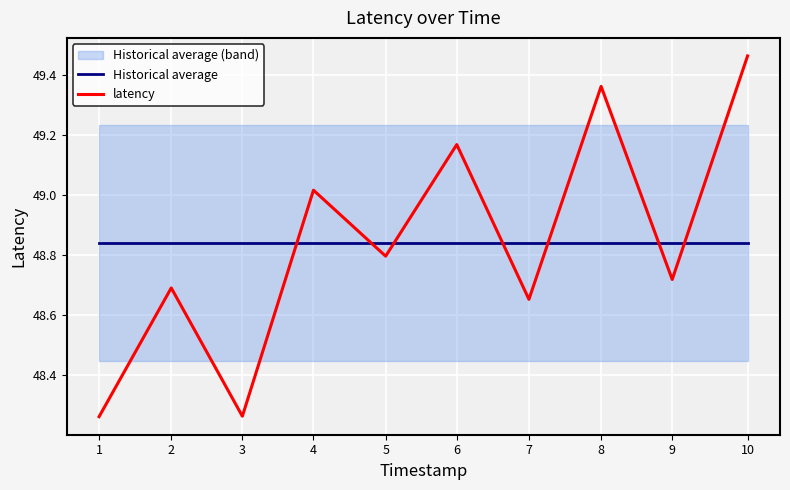

List the series in order of their peak value, lowest first.

Historical average, latency